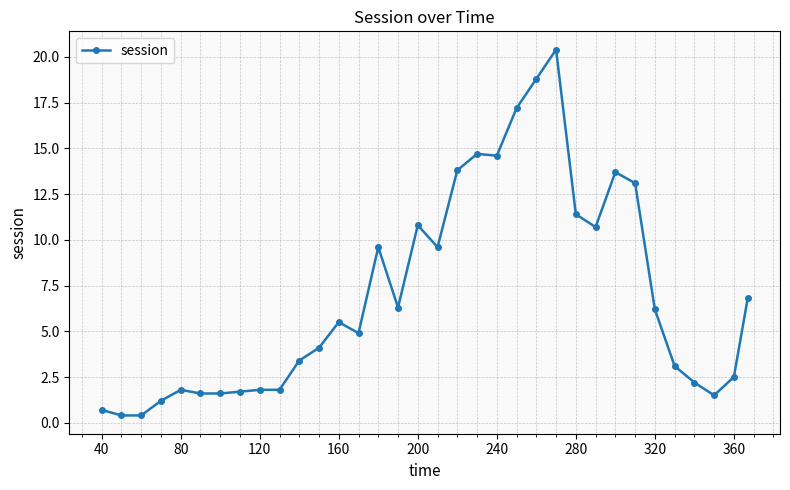

What is the sum of all values?

237.9